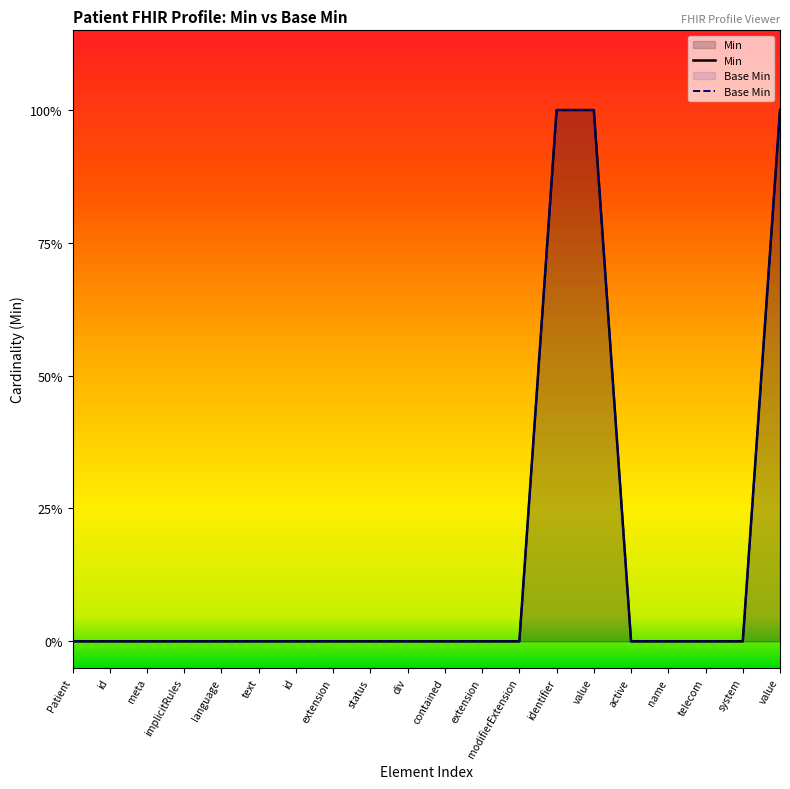

Reading right to left, list all the values displayed in this chart.

Min: 1	0	0	0	0	1	1	0	0	0	0	0	0	0	0	0	0	0	0	0
Base Min: 1	0	0	0	0	1	1	0	0	0	0	0	0	0	0	0	0	0	0	0